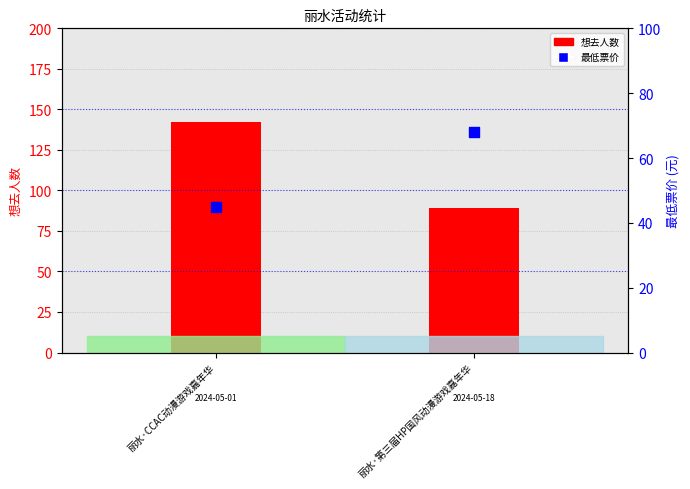

At which category is the sum across all series the highest?

丽水·CCAC动漫游戏嘉年华